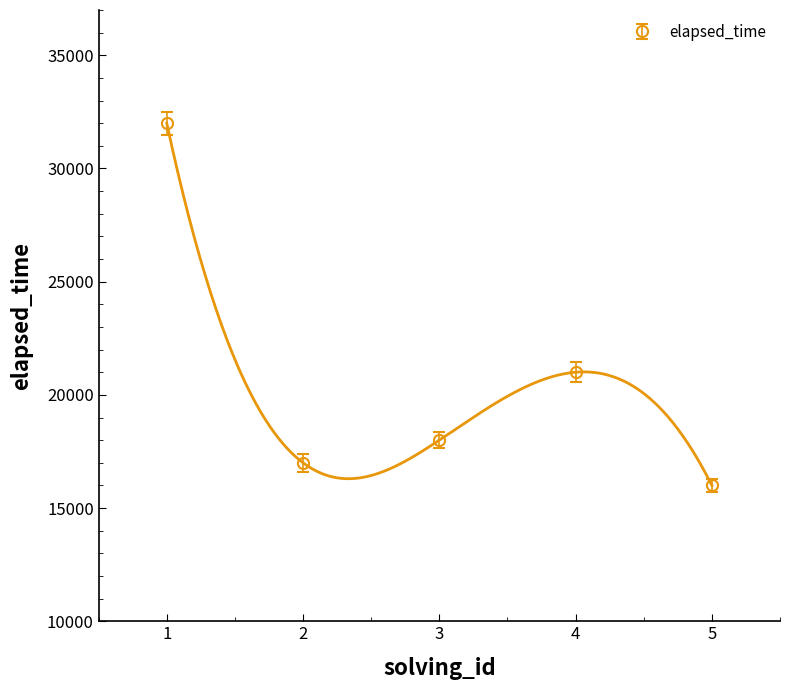

Reading right to left, list all the values displayed in this chart.

5=16000	4=21000	3=18000	2=17000	1=32000